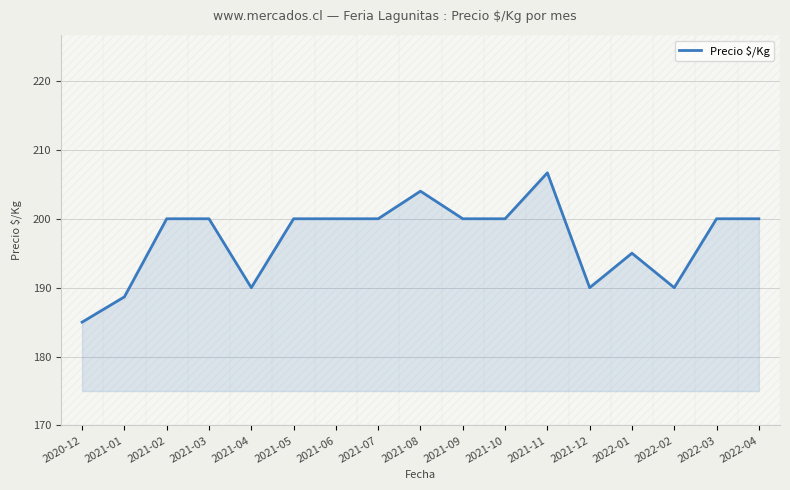

Approximately how many times larger is the value at 2021-07 compared to 2021-12?

1.1